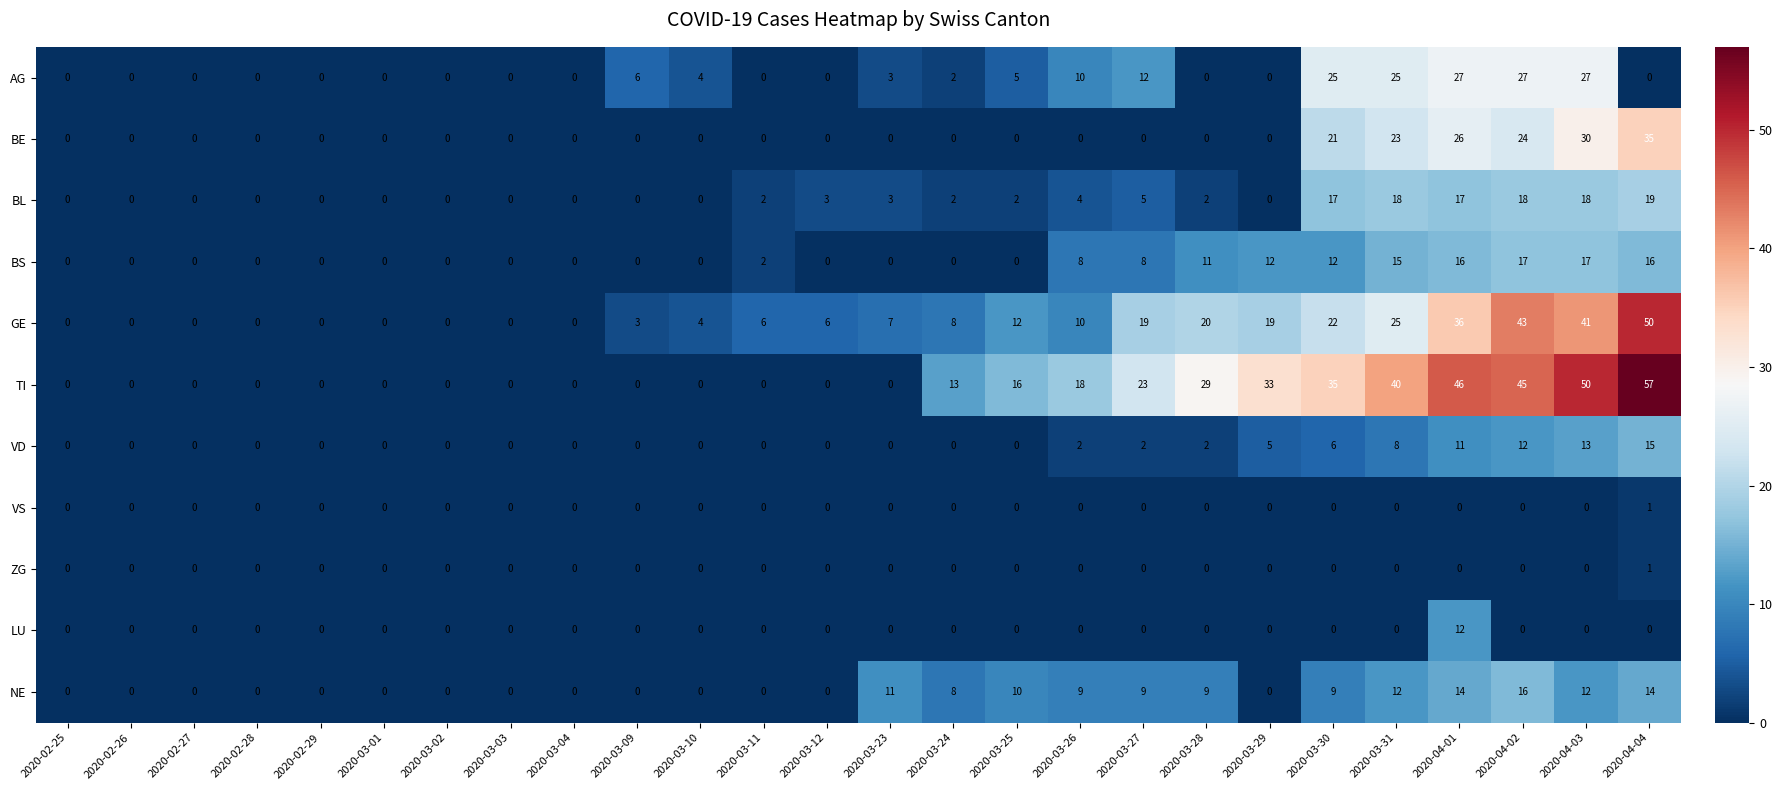

What is the maximum value shown in the chart?

57